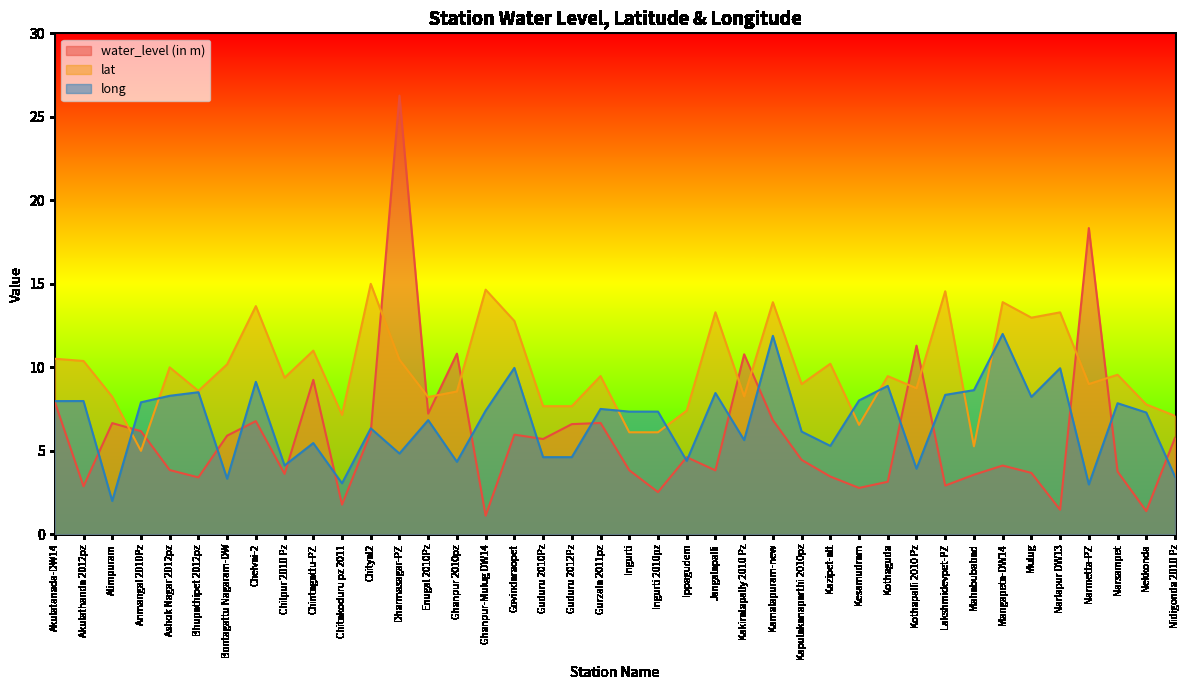

True or false: long and lat intersect in this chart.

True